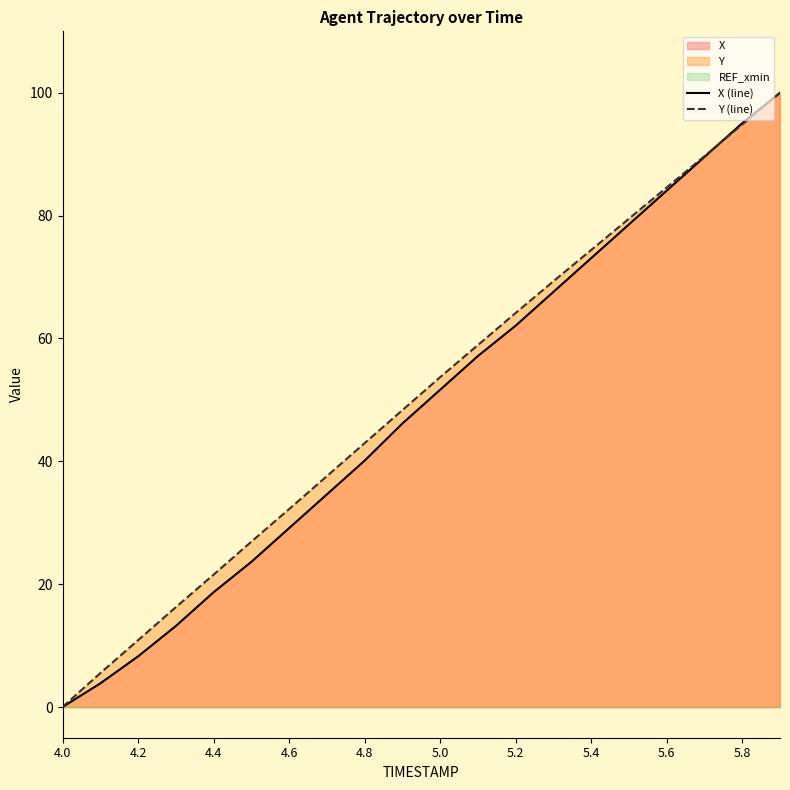

What is the highest value of the X (line) series?

100.0